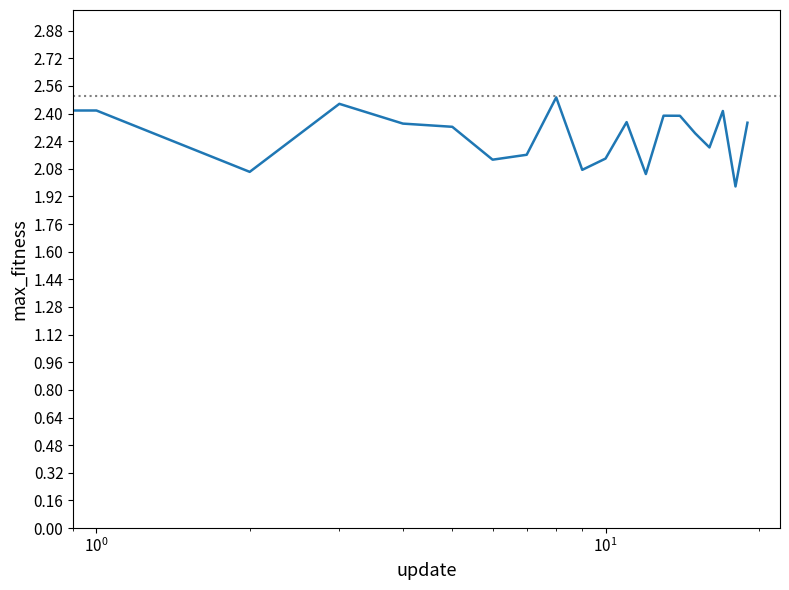

What is the difference between the maximum and minimum values?

0.5